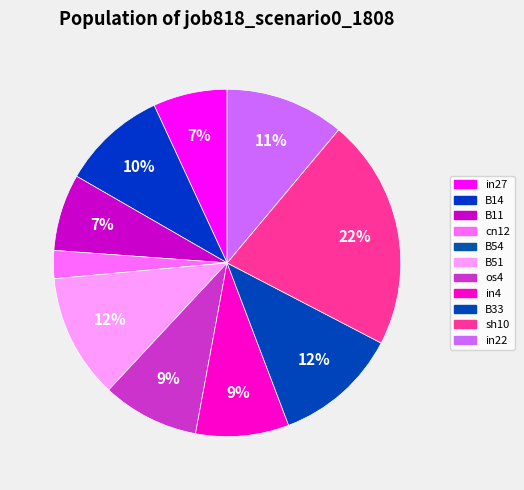

What is the smallest slice in the pie chart?

B54